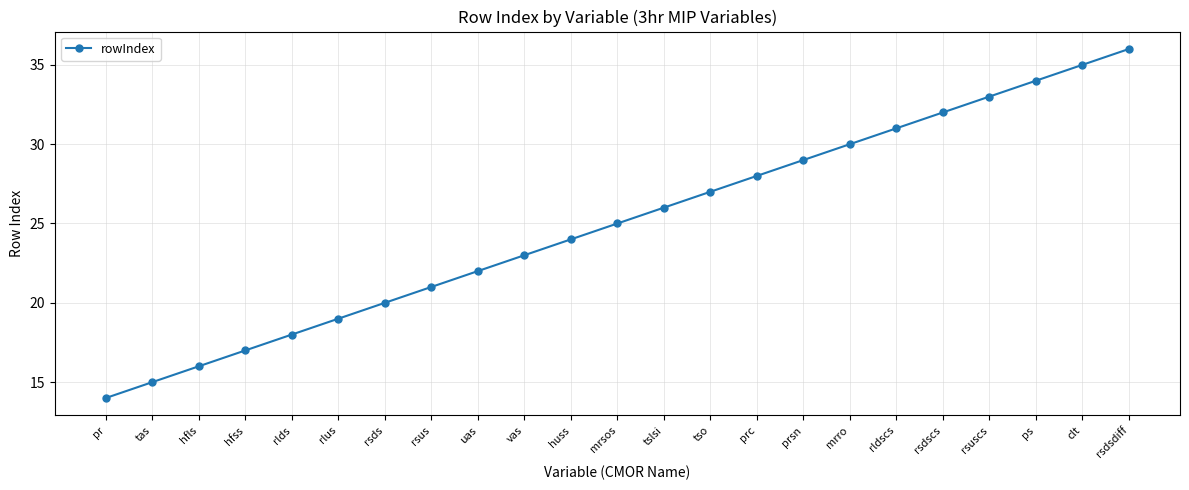

The value at rlds is 7. True or false?

False